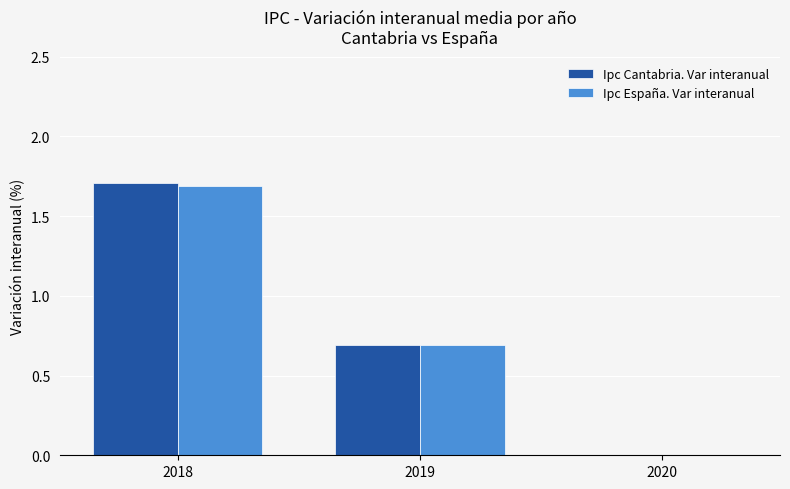

What value does the Ipc Cantabria. Var interanual series have at 2019?

0.7